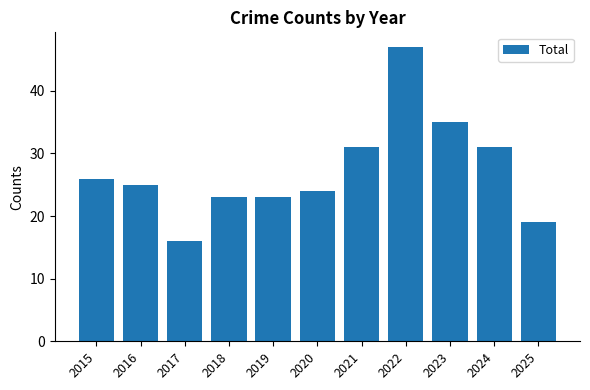

Does the chart contain stacked bars?

No